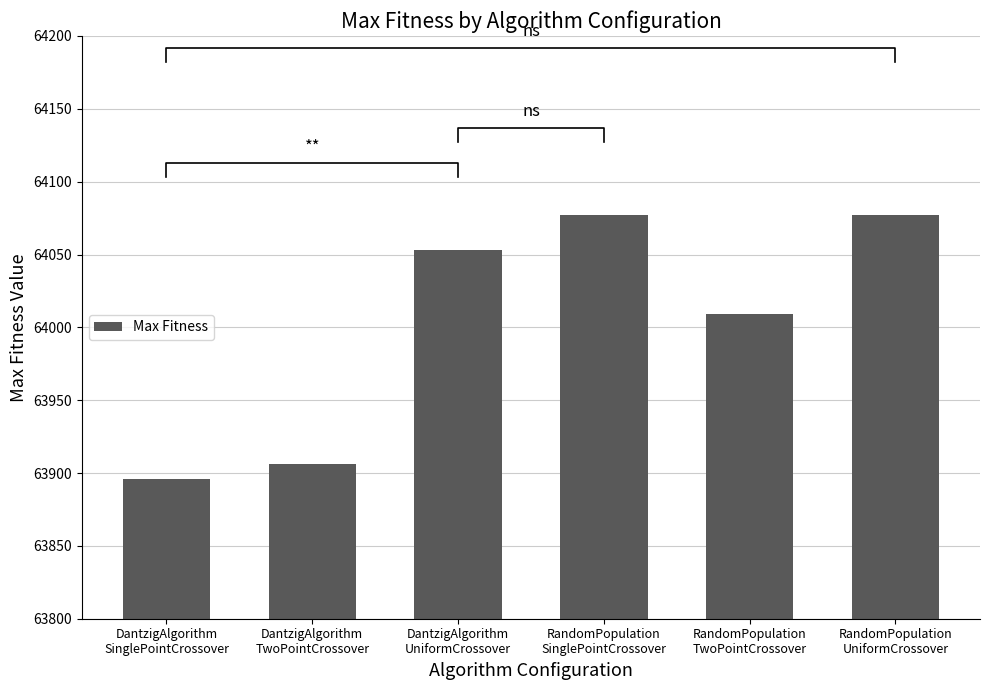

What value does the data have at RandomPopulation
TwoPointCrossover?

64009